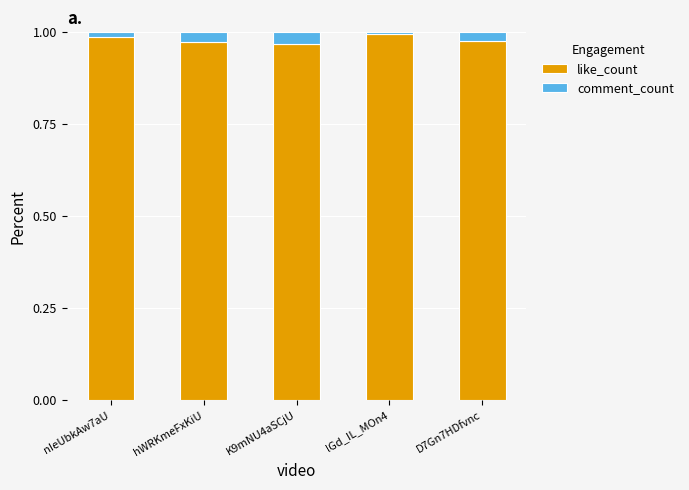

True or false: like_count has a value of 1.0 at D7Gn7HDfvnc.

True